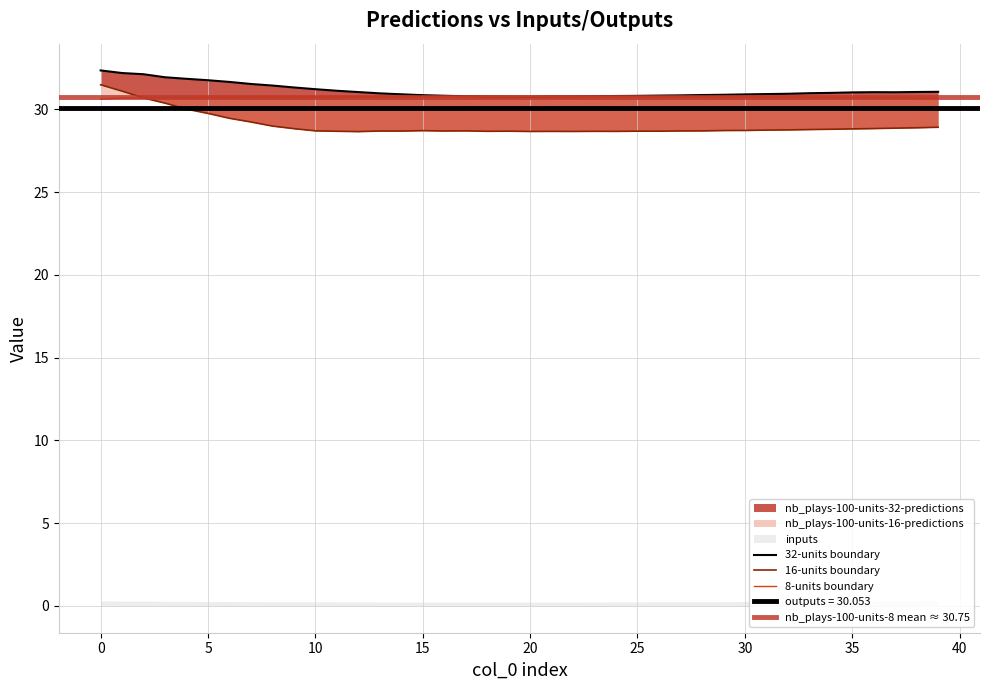

What is the value of the nb_plays-100-units-32-predictions point at the 24th from the left?

30.8